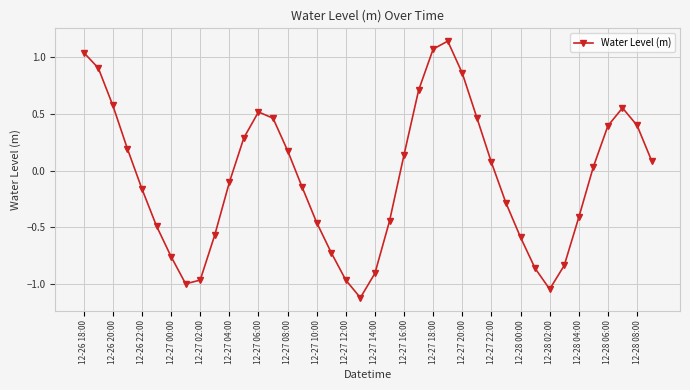

Does the chart have visible grid lines?

Yes